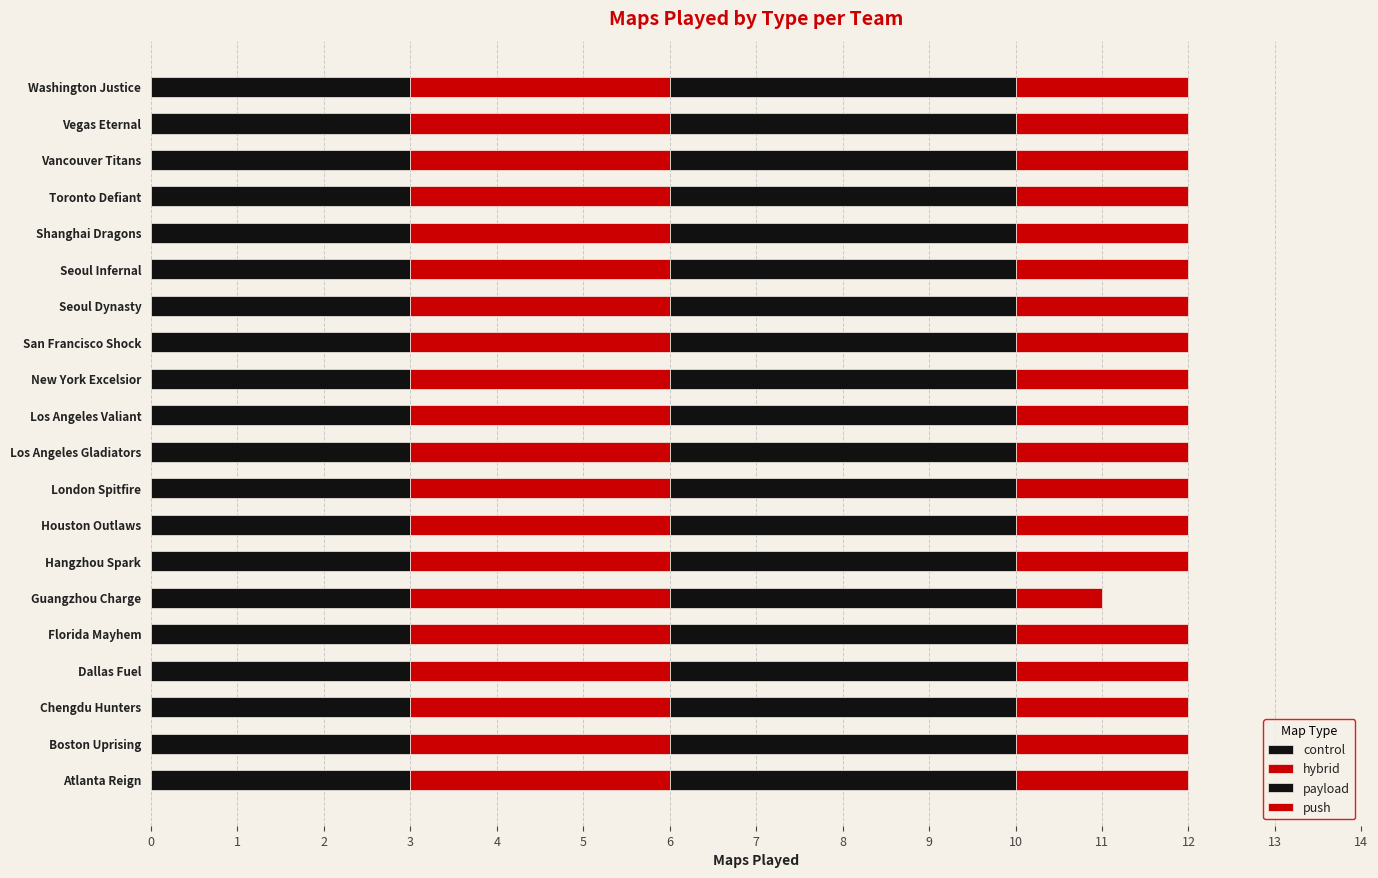

How many data points does each series have?

20